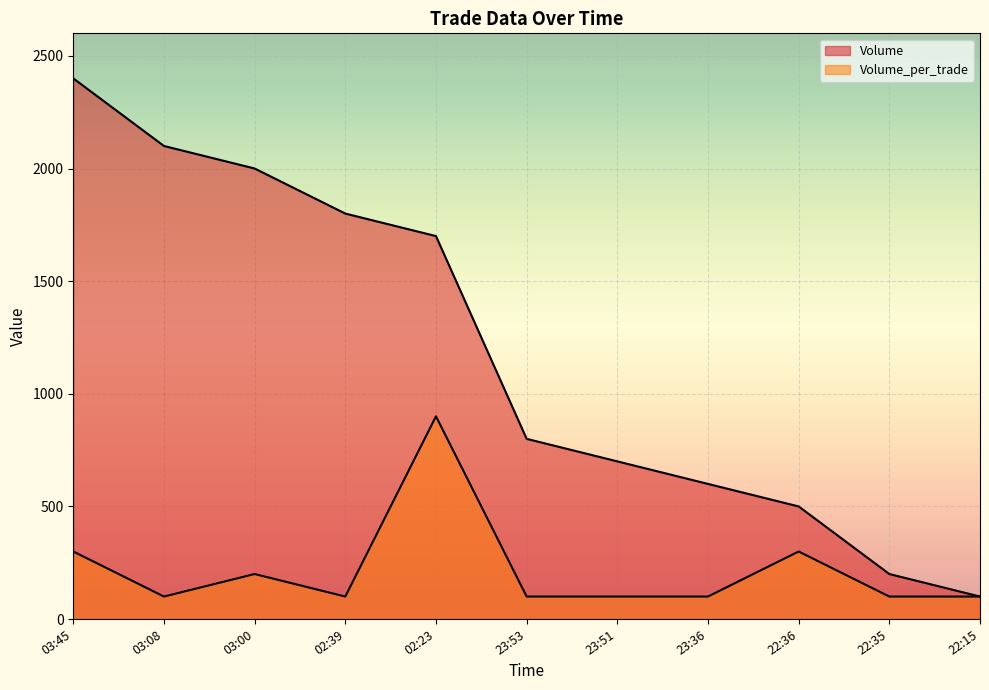

What is the minimum value for Volume?

100